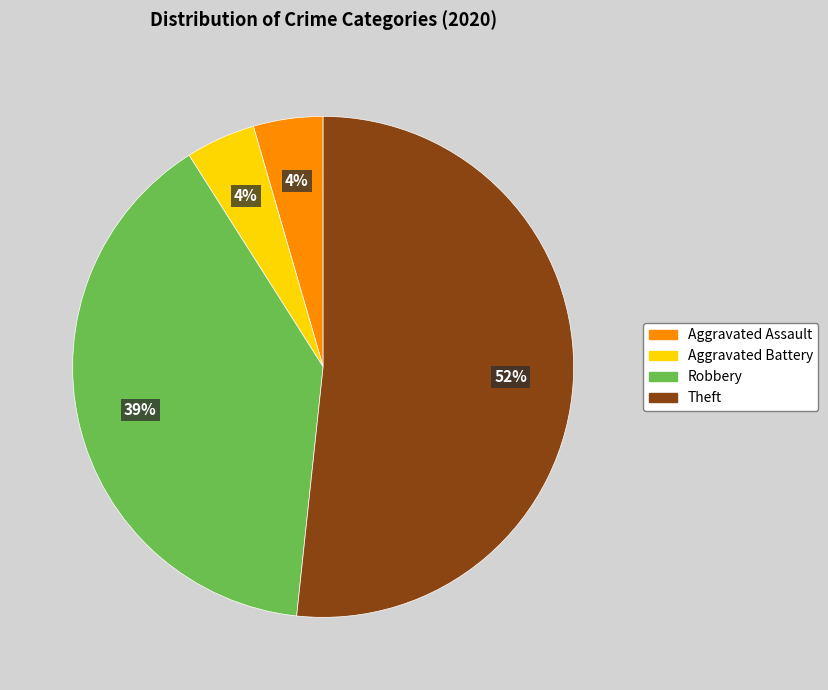

Which category has the biggest portion of the pie?

Theft